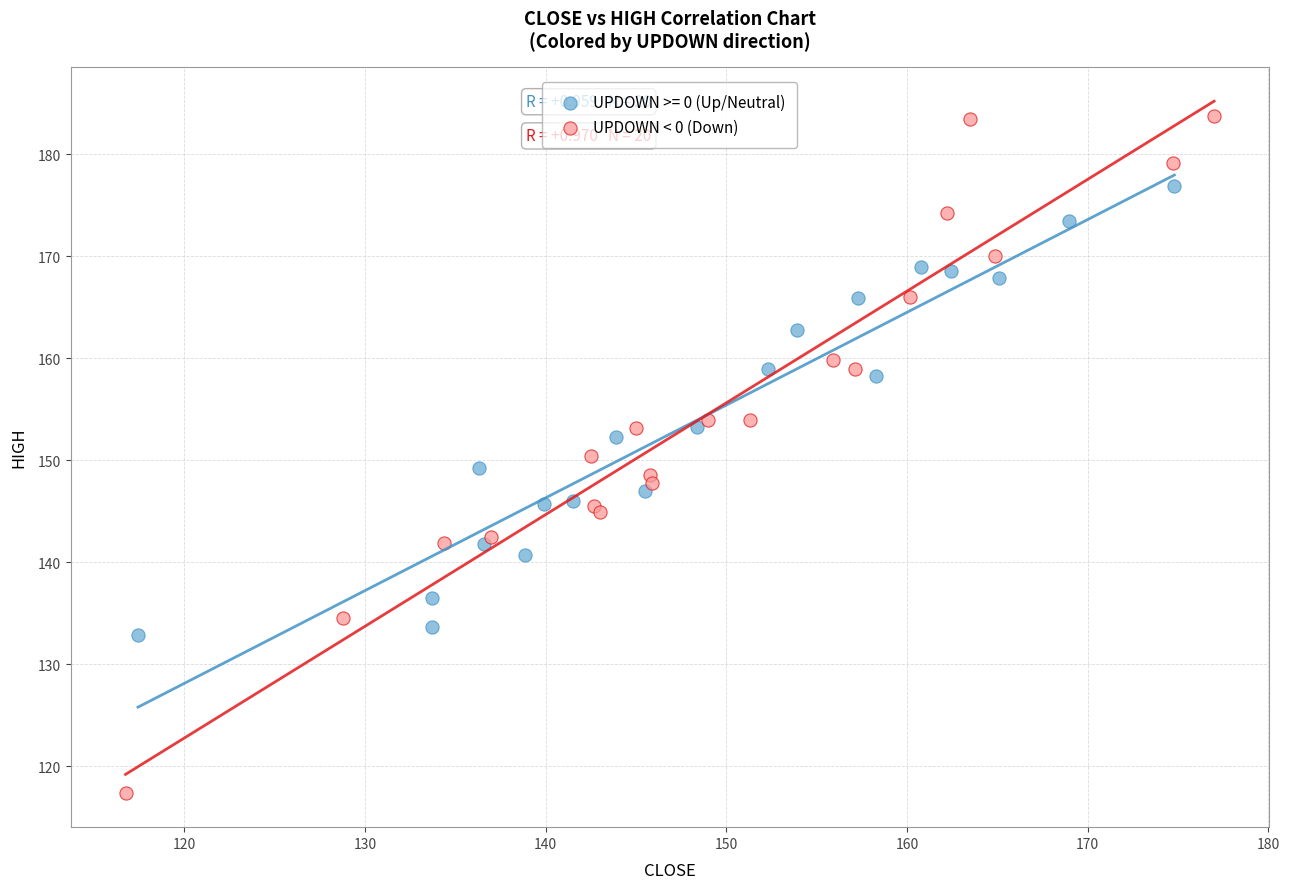

Which series reaches the minimum Y coordinate?

UPDOWN < 0 (Down)